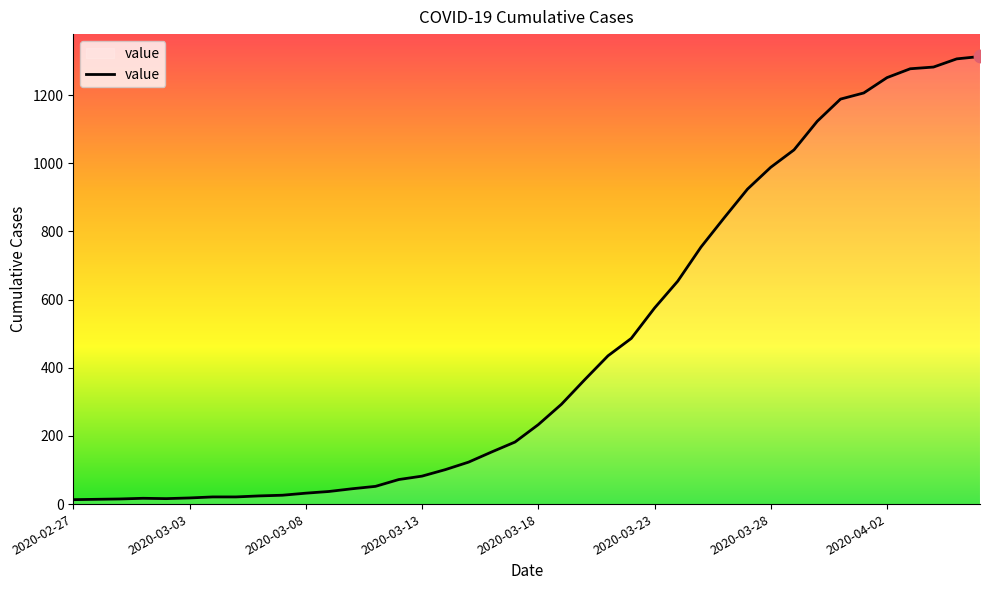

What is the difference between the maximum and minimum values?

1300